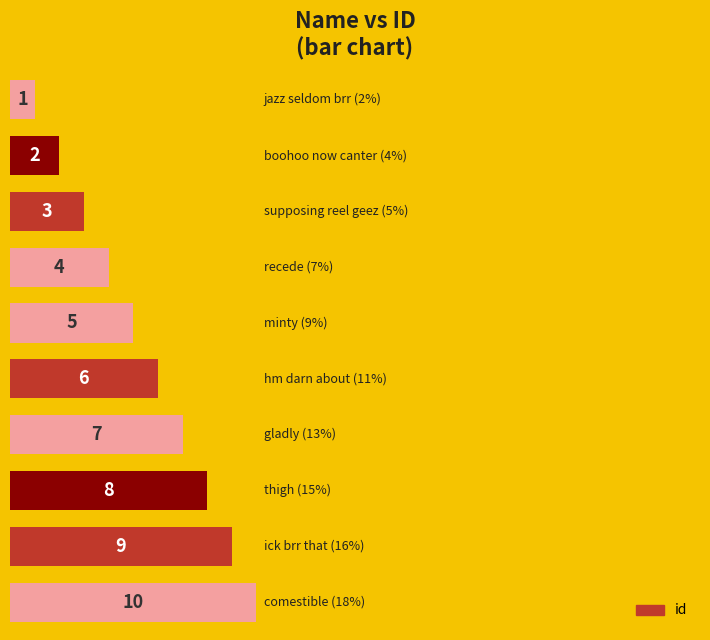

What is the maximum value shown in the chart?

10